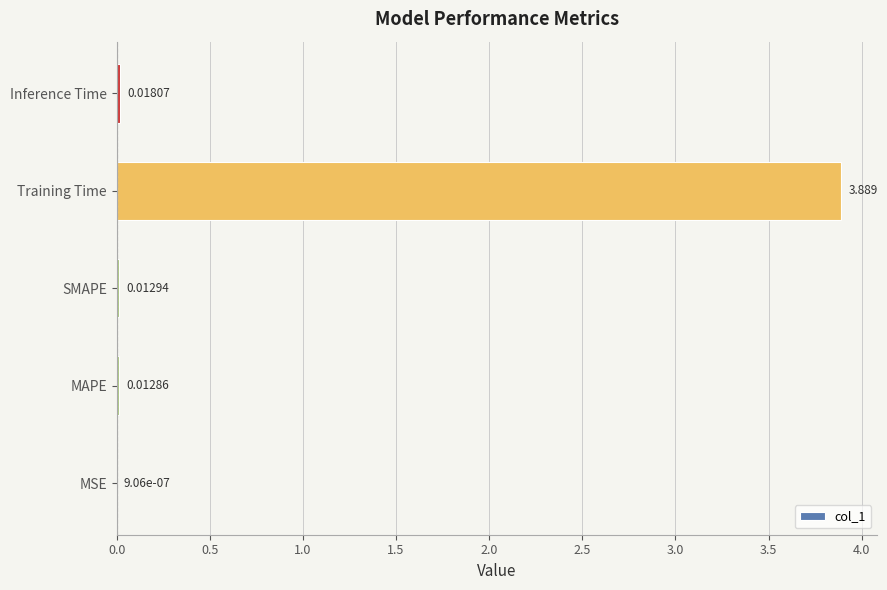

Count the number of data series in this chart.

1